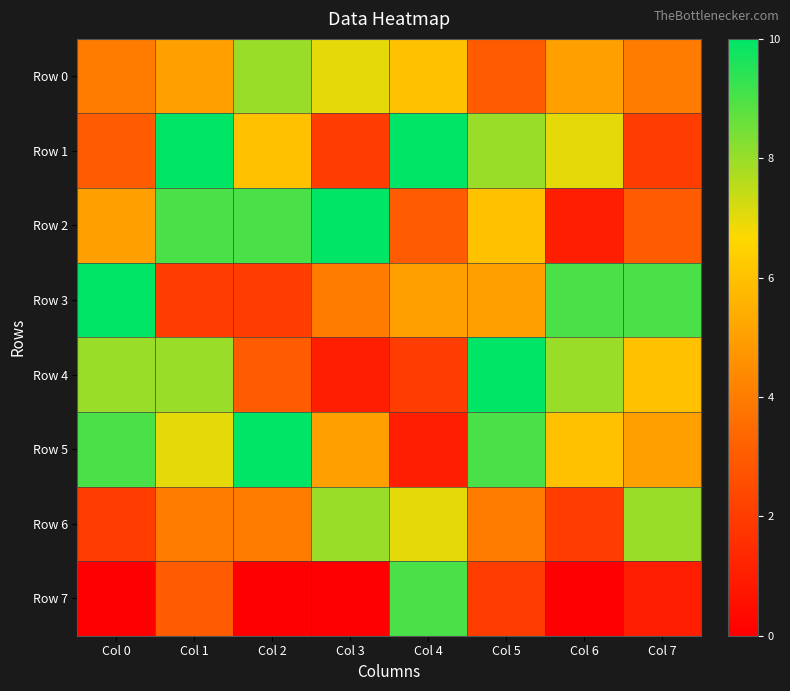

At which category is the sum across all series the highest?

Col 1